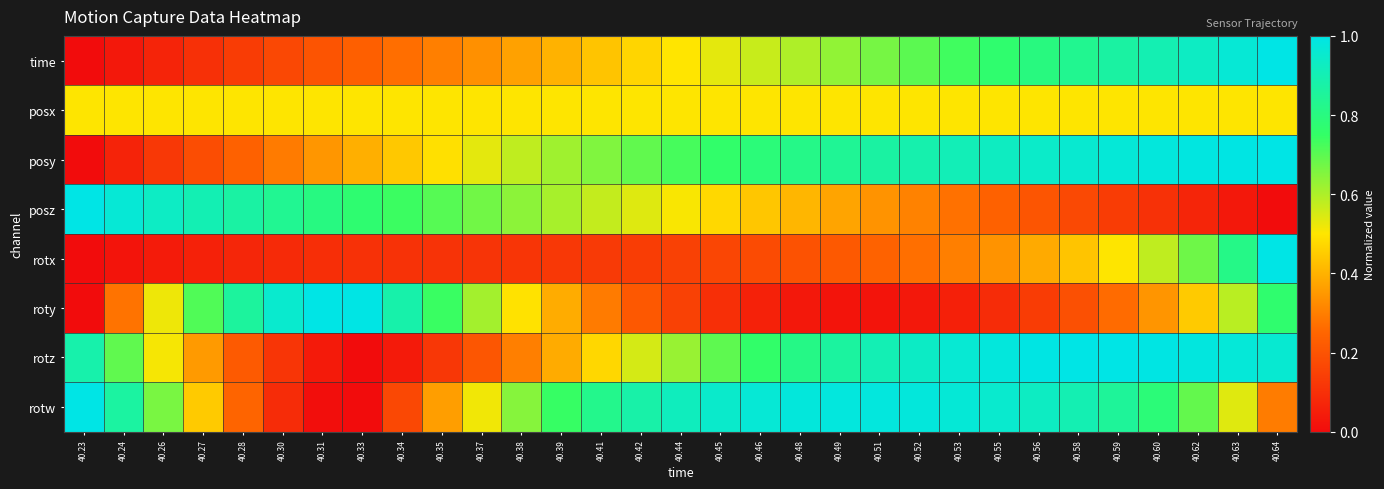

At which category is the sum across all series the highest?

40.64